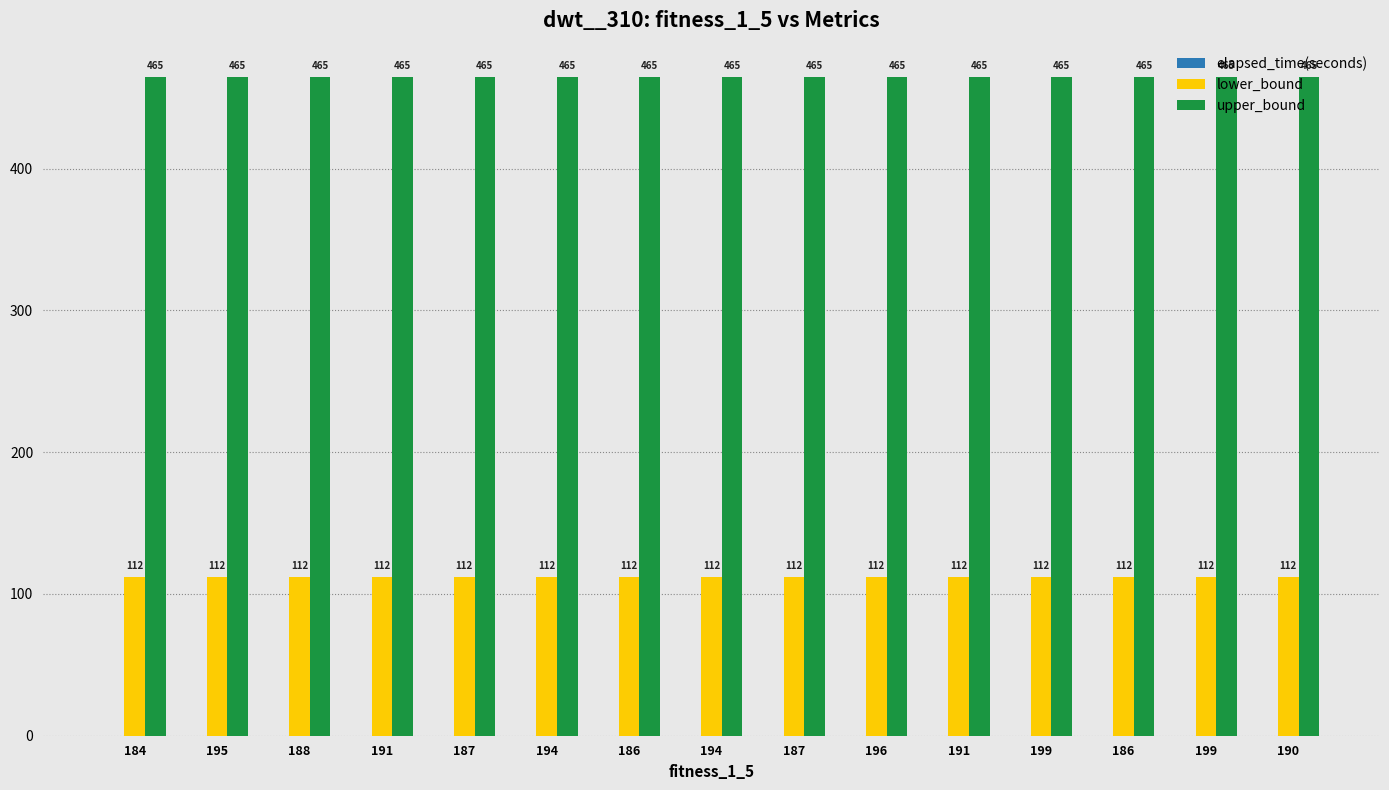

At which label does upper_bound reach its peak?

184